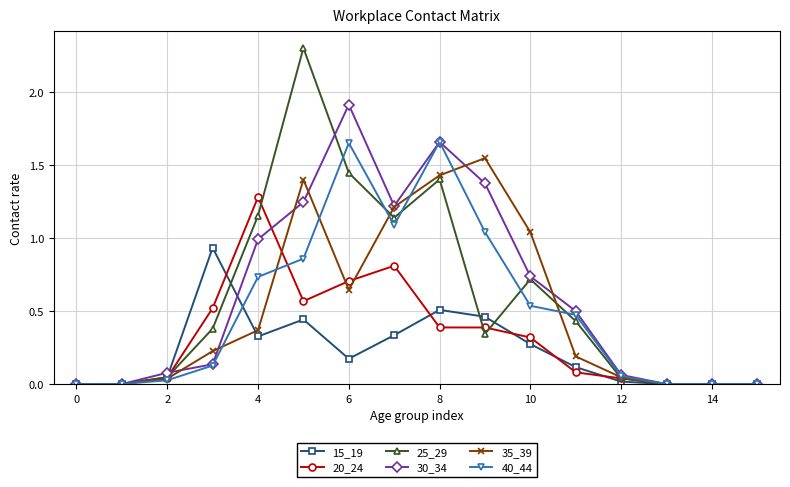

Rank the series by their maximum value, from lowest to highest.

15_19, 20_24, 35_39, 40_44, 30_34, 25_29